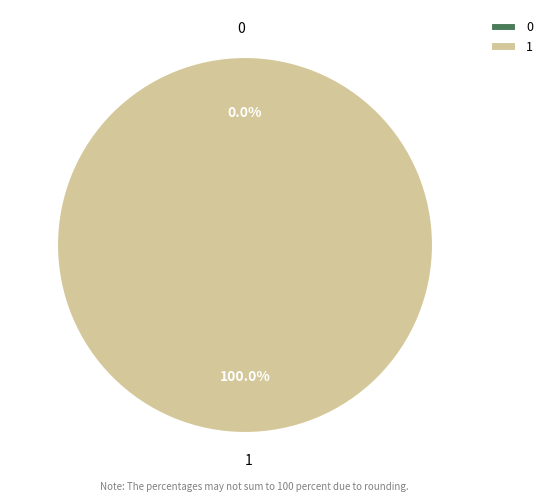

To the nearest percent, what portion does 1 represent?

100%